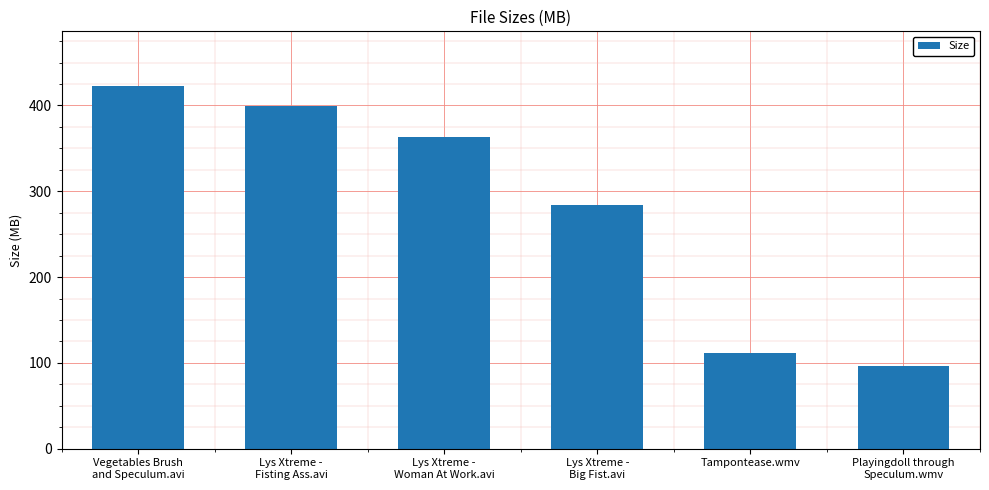

What is the sum of all values?

1677.0